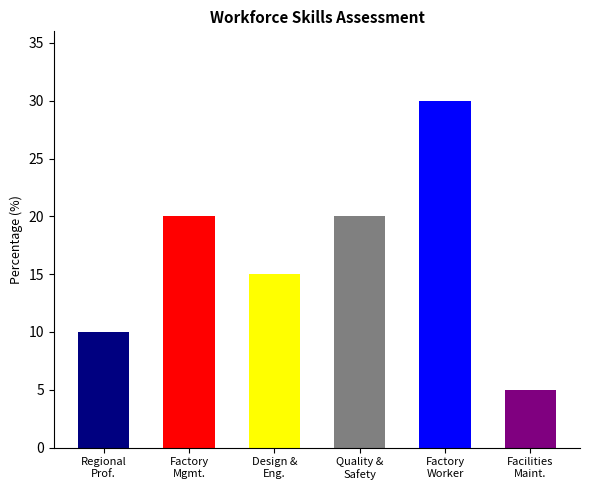

What is the ratio of the value at Factory-Level Worker to the value at Design and Engineering?

2.0